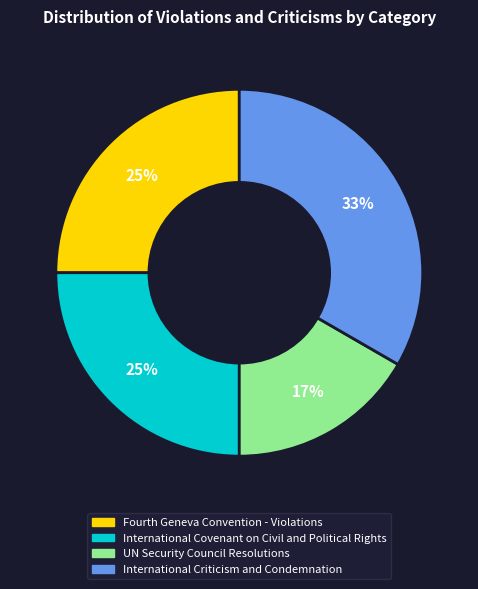

To the nearest percent, what percentage of the pie is Fourth Geneva Convention - Violations?

25%